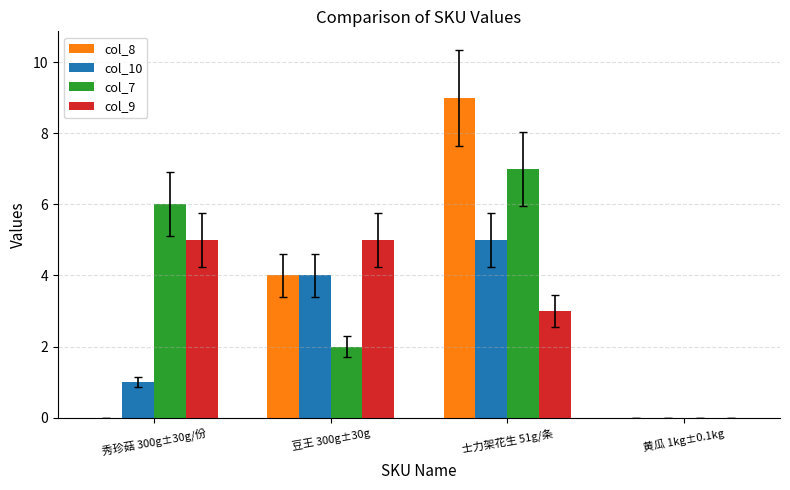

Reading left to right, what are all the values shown in this chart?

col_8: 秀珍菇 300g±30g/份=0	豆王 300g±30g=4	士力架花生 51g/条=9	黄瓜 1kg±0.1kg=0
col_10: 秀珍菇 300g±30g/份=1	豆王 300g±30g=4	士力架花生 51g/条=5	黄瓜 1kg±0.1kg=0
col_7: 秀珍菇 300g±30g/份=6	豆王 300g±30g=2	士力架花生 51g/条=7	黄瓜 1kg±0.1kg=0
col_9: 秀珍菇 300g±30g/份=5	豆王 300g±30g=5	士力架花生 51g/条=3	黄瓜 1kg±0.1kg=0